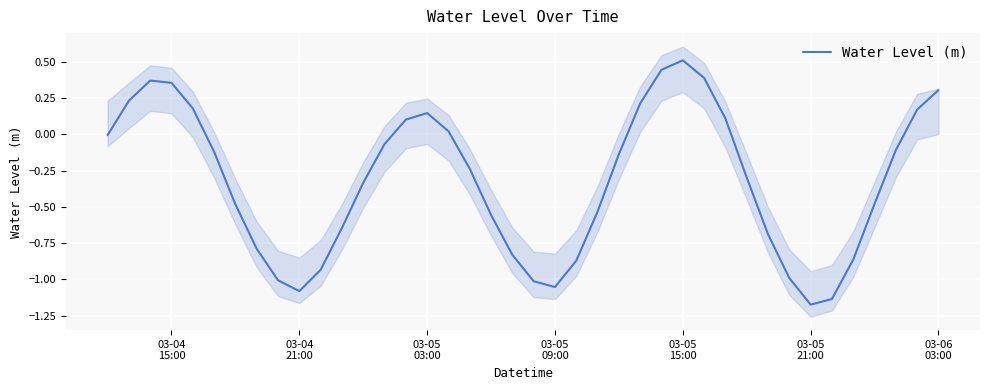

How many positive values are there?

14